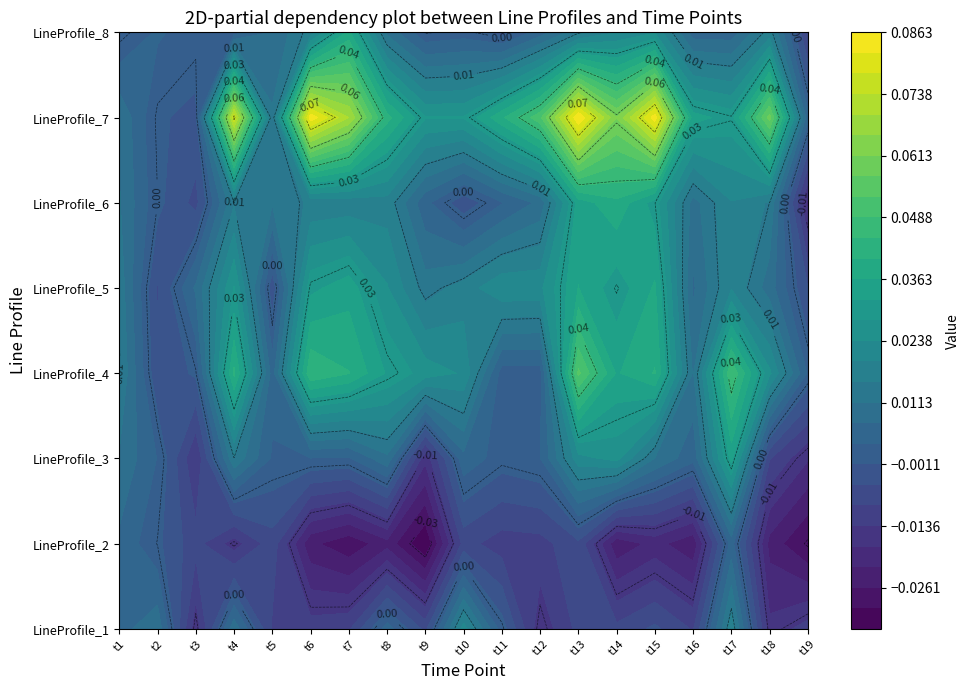

Reading right to left, extract all data points from this chart.

051817_12b_green_LineProfile_1.tif: 18=-0.0	17=-0.0	16=0.0	15=-0.0	14=-0.0	13=-0.0	12=-0.0	11=-0.0	10=0.0	9=0.0	8=-0.0	7=0.0	6=-0.0	5=-0.0	4=-0.0	3=0.0	2=-0.0	1=0.0	0=0.0
051817_12b_green_LineProfile_2.tif: 18=-0.0	17=-0.0	16=0.0	15=-0.0	14=-0.0	13=-0.0	12=-0.0	11=-0.0	10=-0.0	9=-0.0	8=-0.0	7=-0.0	6=-0.0	5=-0.0	4=-0.0	3=-0.0	2=-0.0	1=-0.0	0=0.0
051817_12b_green_LineProfile_3.tif: 18=-0.0	17=-0.0	16=0.0	15=0.0	14=0.0	13=0.0	12=0.0	11=0.0	10=0.0	9=0.0	8=-0.0	7=0.0	6=0.0	5=0.0	4=0.0	3=0.0	2=-0.0	1=0.0	0=0.0
051817_12b_green_LineProfile_4.tif: 18=0.0	17=0.0	16=0.0	15=0.0	14=0.0	13=0.0	12=0.1	11=0.0	10=0.0	9=0.0	8=0.0	7=0.0	6=0.0	5=0.0	4=0.0	3=0.0	2=-0.0	1=-0.0	0=0.0
051817_12b_green_LineProfile_5.tif: 18=-0.0	17=0.0	16=0.0	15=0.0	14=0.0	13=0.0	12=0.0	11=0.0	10=0.0	9=0.0	8=0.0	7=0.0	6=0.0	5=0.0	4=-0.0	3=0.0	2=0.0	1=-0.0	0=0.0
051817_12b_green_LineProfile_6.tif: 18=-0.0	17=0.0	16=0.0	15=0.0	14=0.0	13=0.0	12=0.0	11=0.0	10=0.0	9=-0.0	8=0.0	7=0.0	6=0.0	5=0.0	4=0.0	3=0.0	2=-0.0	1=0.0	0=0.0
051817_12b_green_LineProfile_7.tif: 18=0.0	17=0.1	16=0.0	15=0.0	14=0.1	13=0.1	12=0.1	11=0.1	10=0.0	9=0.0	8=0.0	7=0.0	6=0.1	5=0.1	4=0.0	3=0.1	2=-0.0	1=-0.0	0=0.0
051817_12b_green_LineProfile_8.tif: 18=-0.0	17=0.0	16=0.0	15=0.0	14=0.0	13=0.0	12=0.0	11=0.0	10=-0.0	9=0.0	8=-0.0	7=0.0	6=0.0	5=0.0	4=0.0	3=0.0	2=0.0	1=0.0	0=-0.0